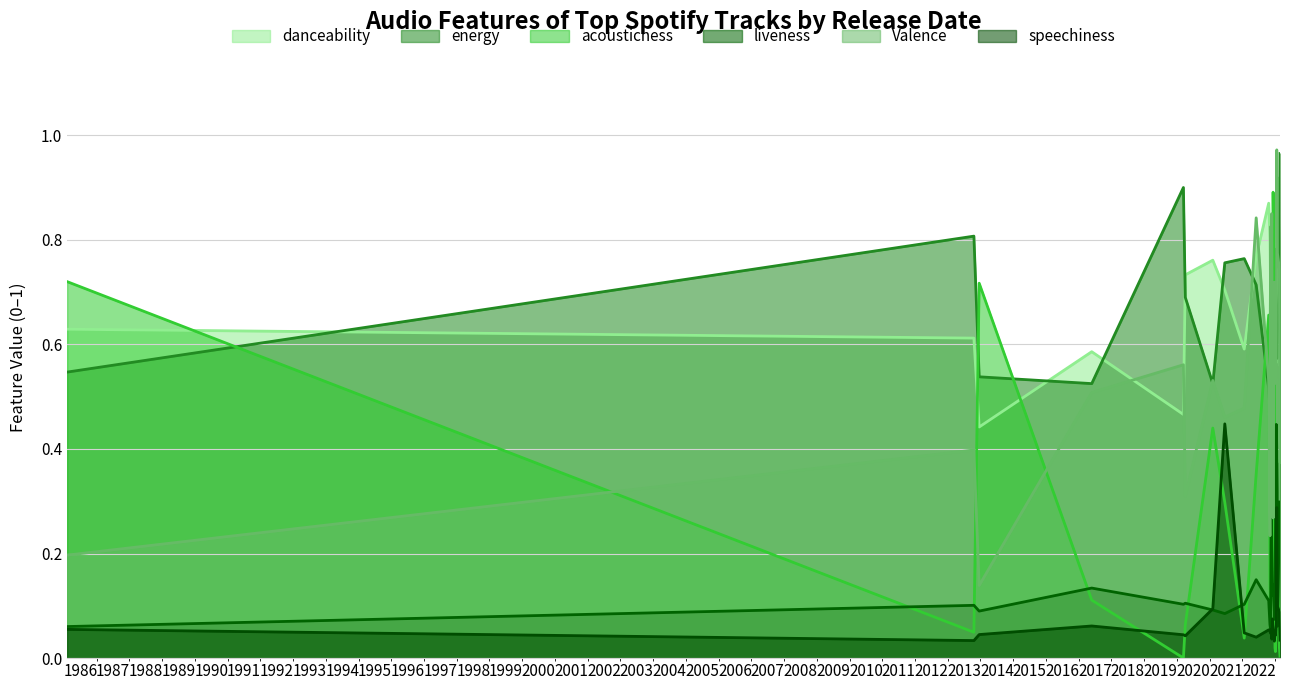

The acousticness series shows 0.4 at 2022-07-21. True or false?

True